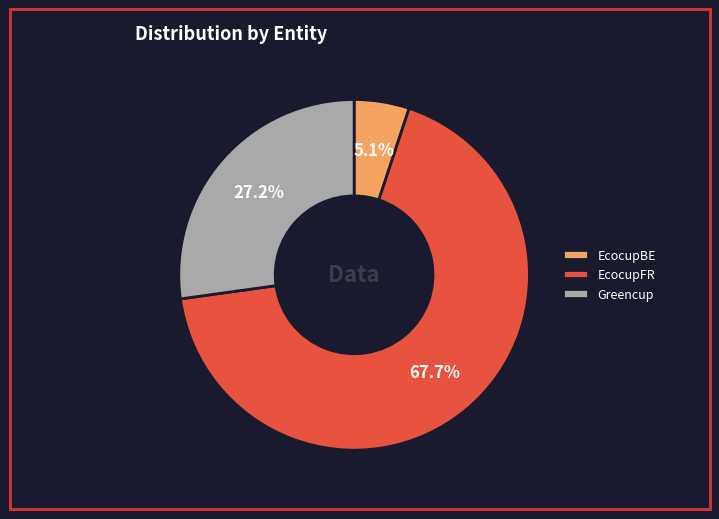

What is the total percentage of EcocupBE and EcocupFR?

72.8%